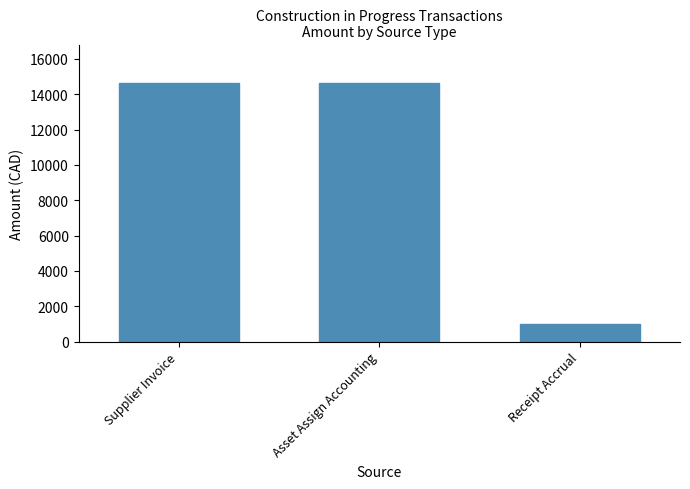

What is the smallest value displayed?

974.8